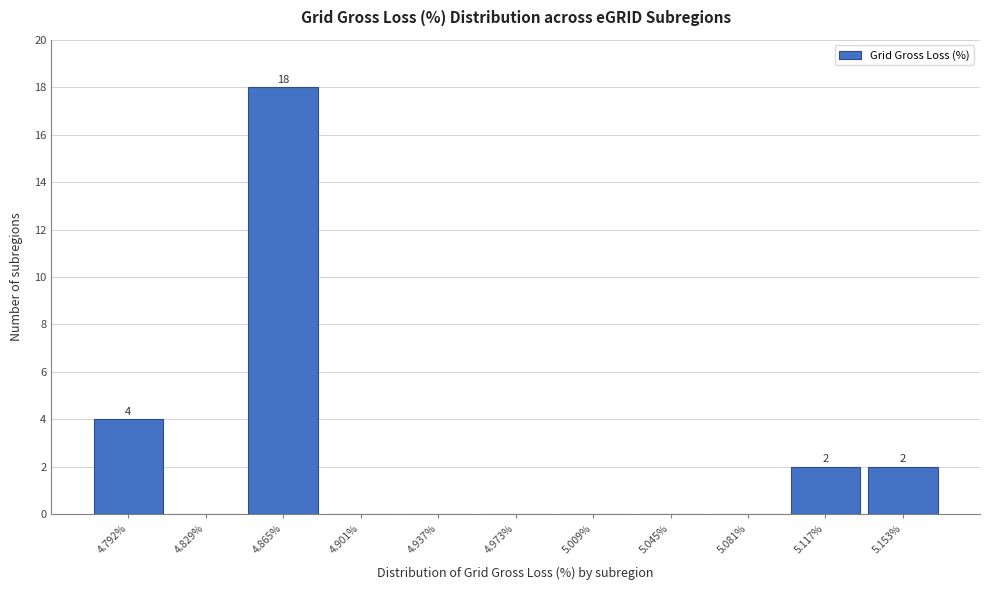

Reading right to left, transcribe all the data shown in this chart.

5.153%=2	5.117%=2	5.081%=0	5.045%=0	5.009%=0	4.973%=0	4.937%=0	4.901%=0	4.865%=18	4.829%=0	4.792%=4